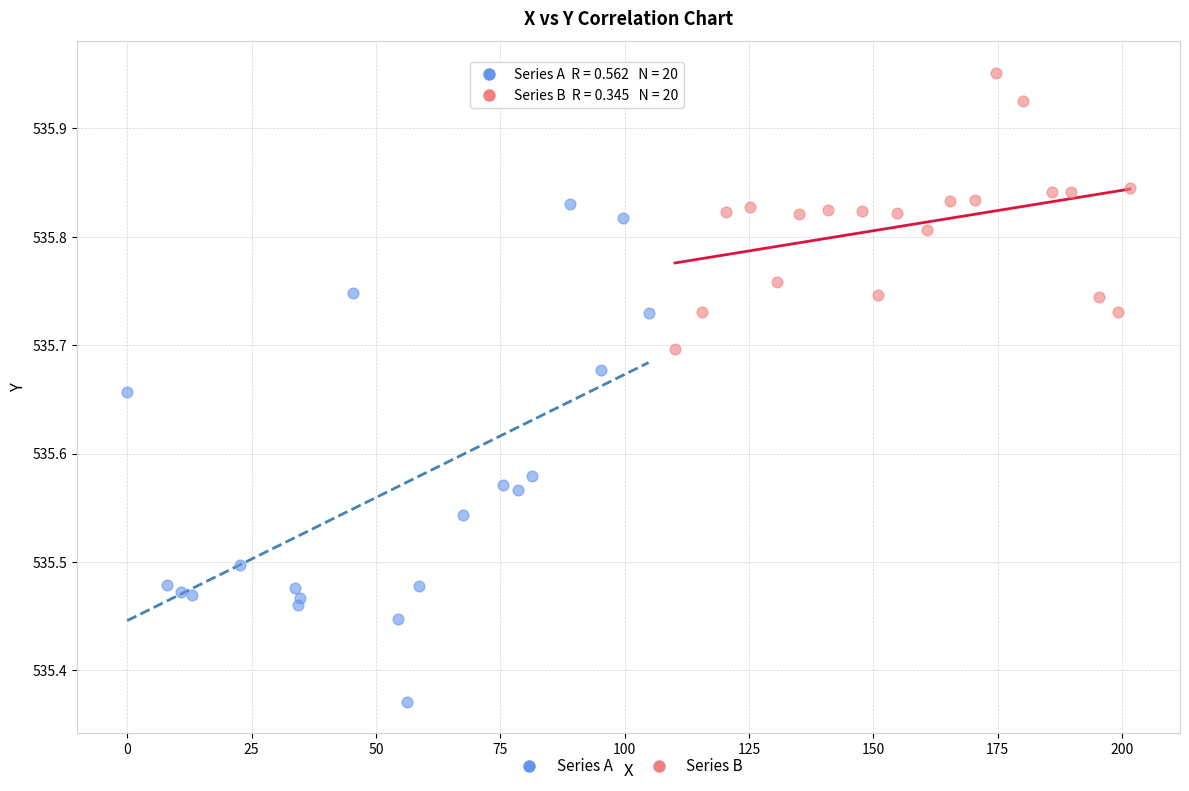

Which series reaches the maximum Y coordinate?

Series B